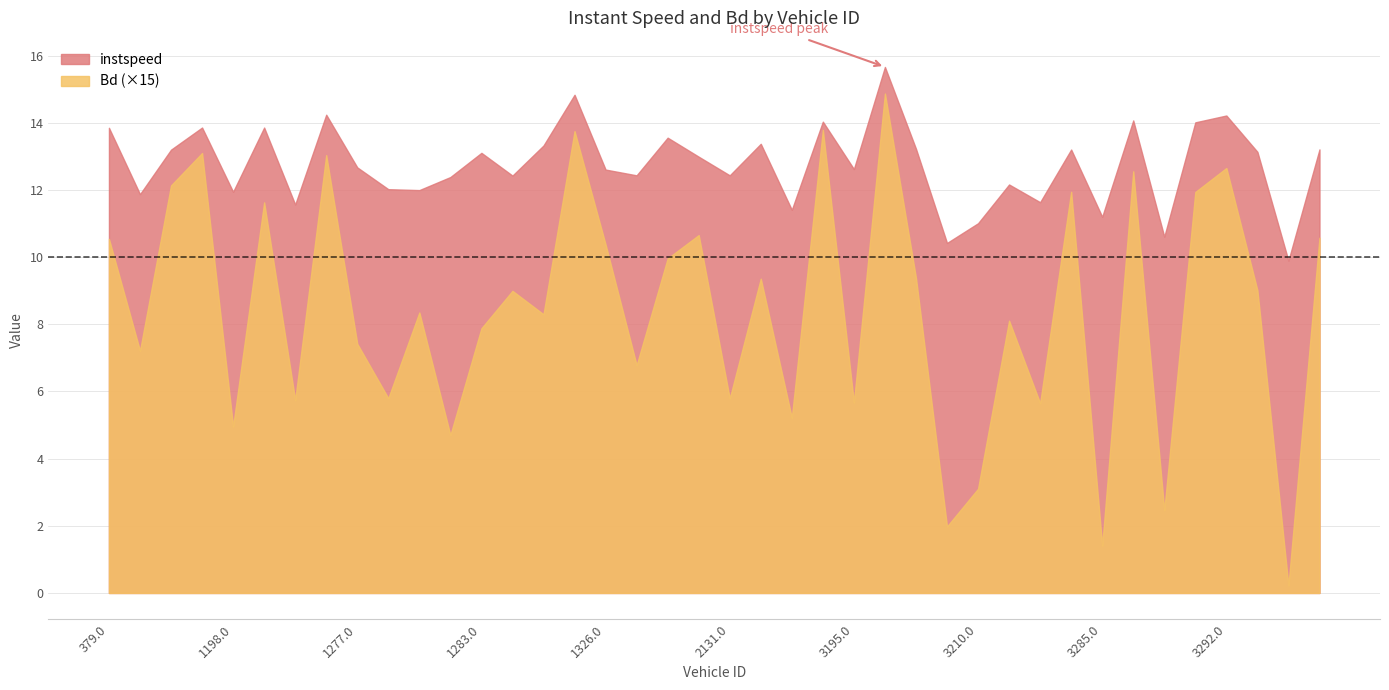

At which label does instspeed reach its peak?

3204.0